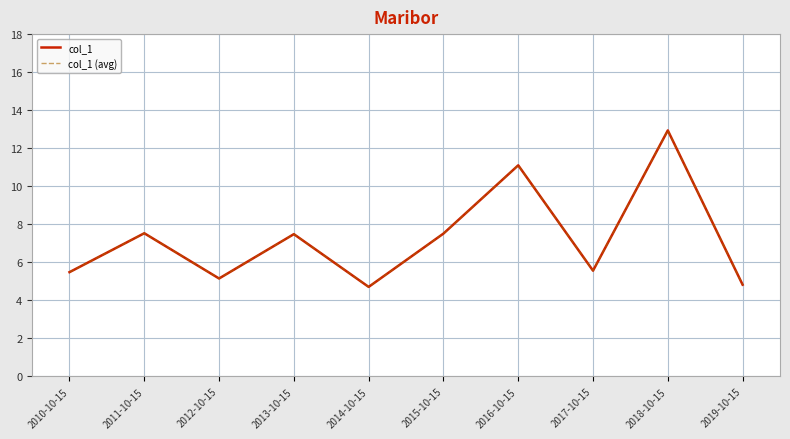

Is this an area chart (filled region under the line)?

No